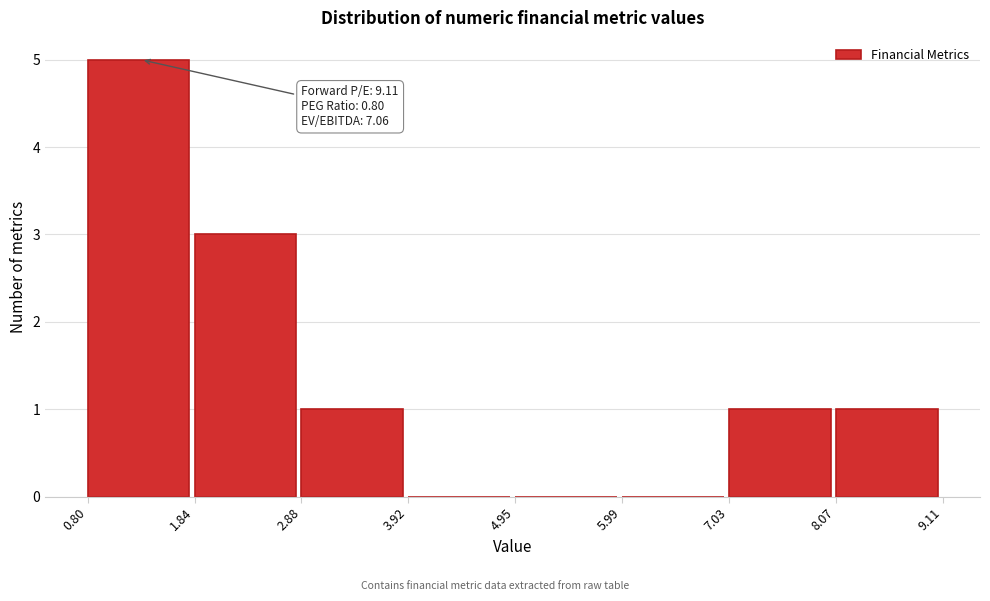

Which range on the x-axis has the tallest bar?

0.80 to 1.84